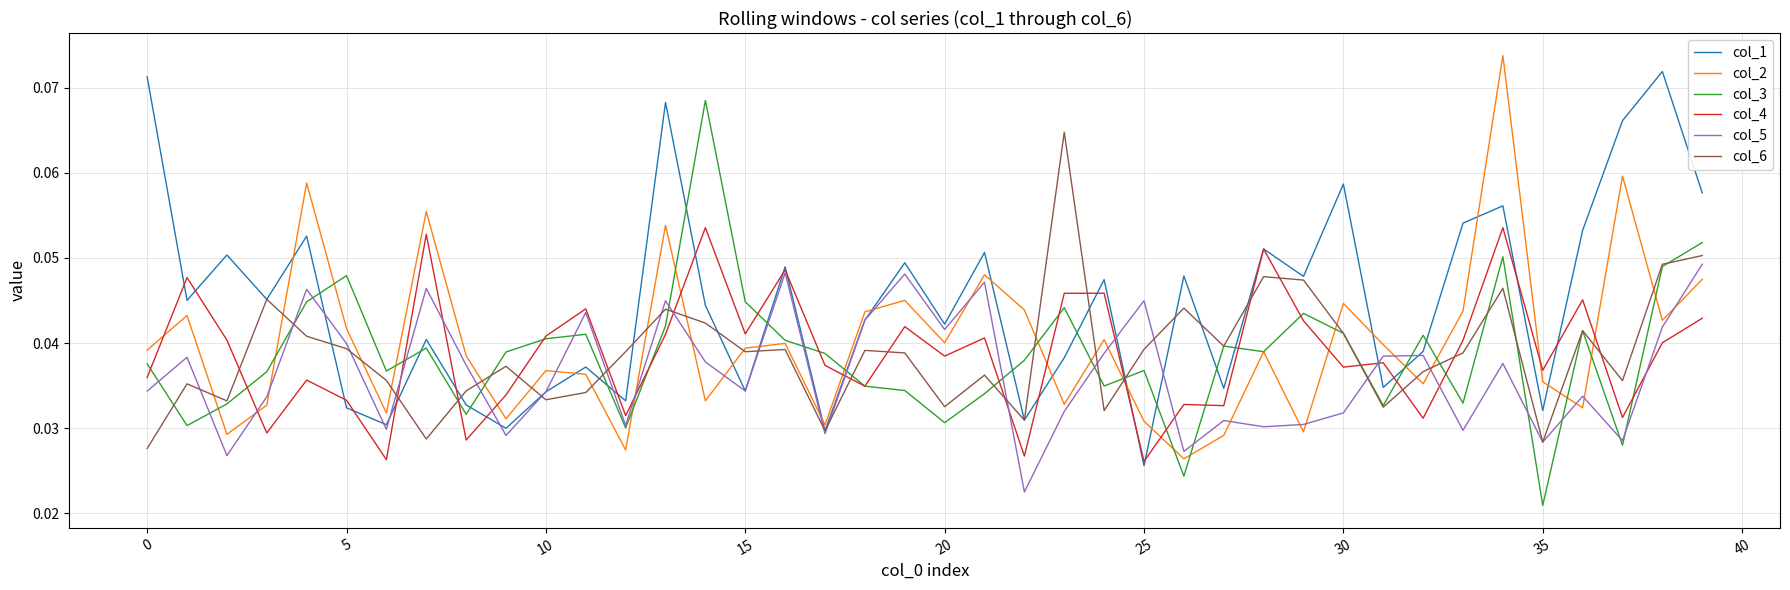

Which series has the largest total across all categories?

col_1